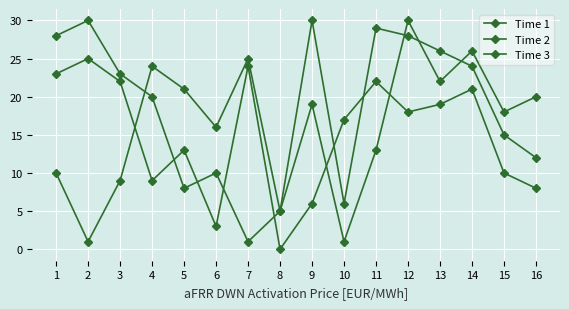

How many series are shown in this chart?

3